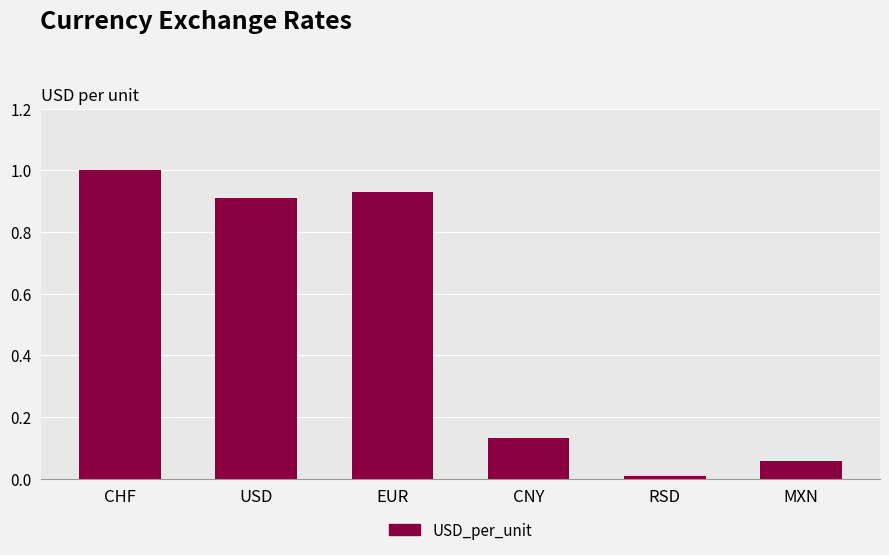

Rank the categories by value from highest to lowest.

CHF, EUR, USD, CNY, MXN, RSD